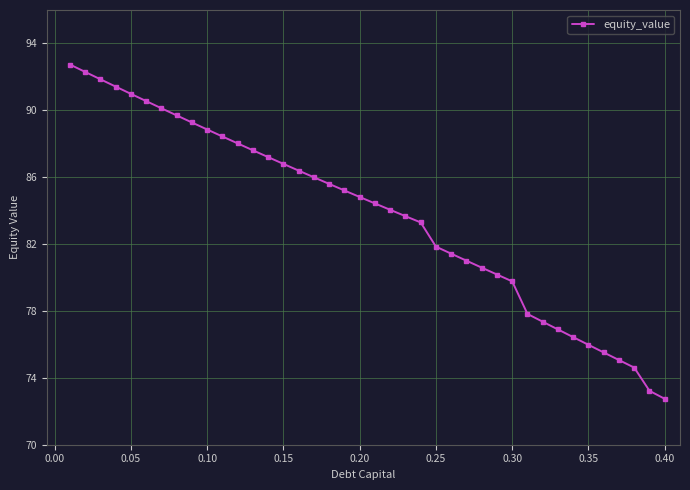

What is the minimum value shown in the chart?

72.7